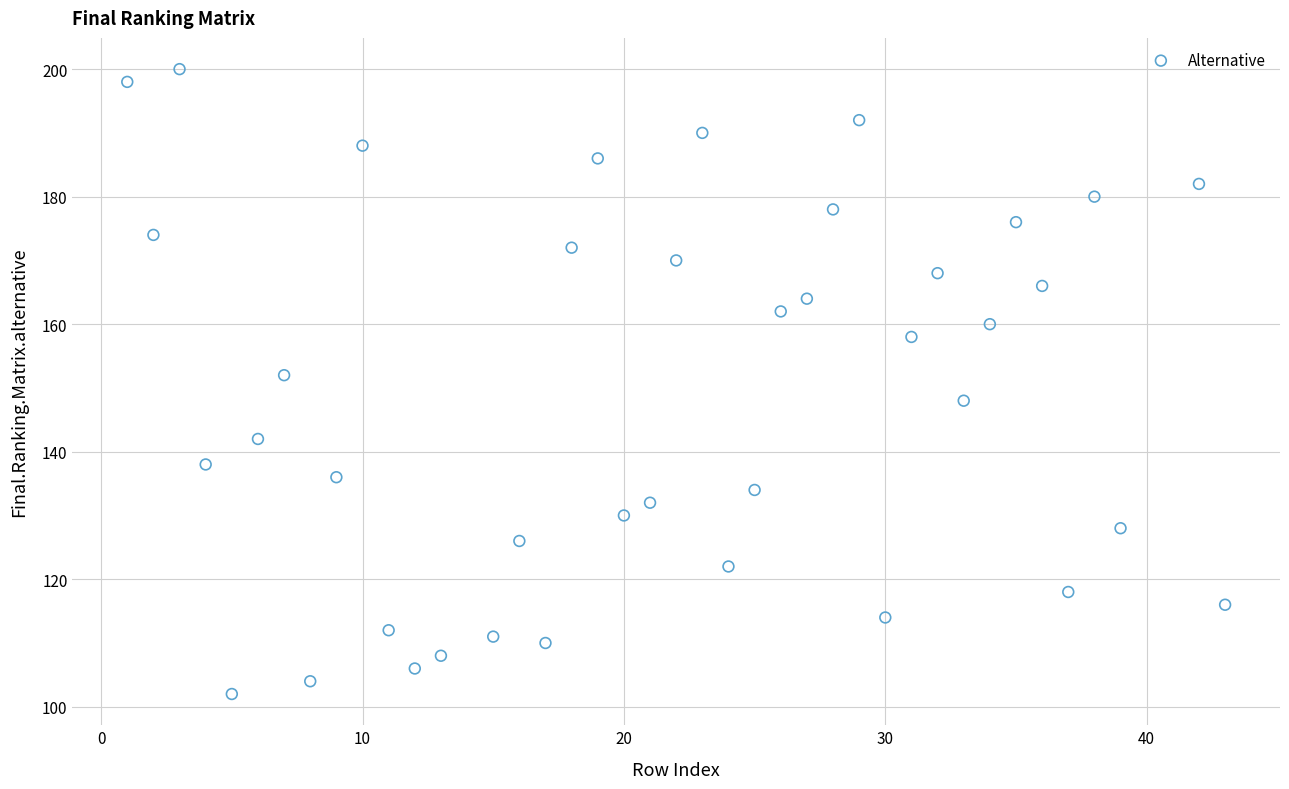

What is the range of Y values (max minus min)?

98